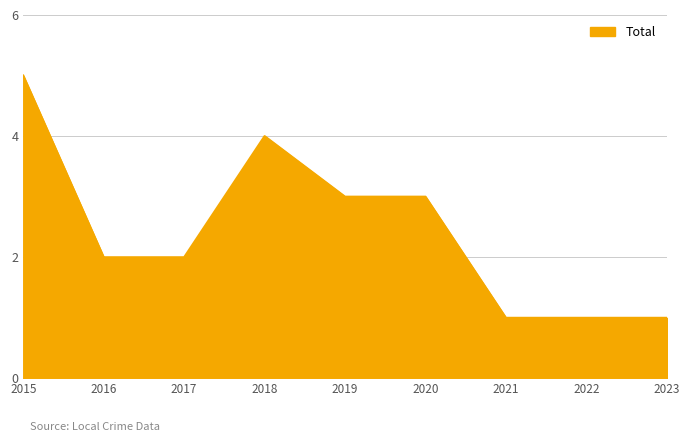

Where does the data first go above 2?

2015